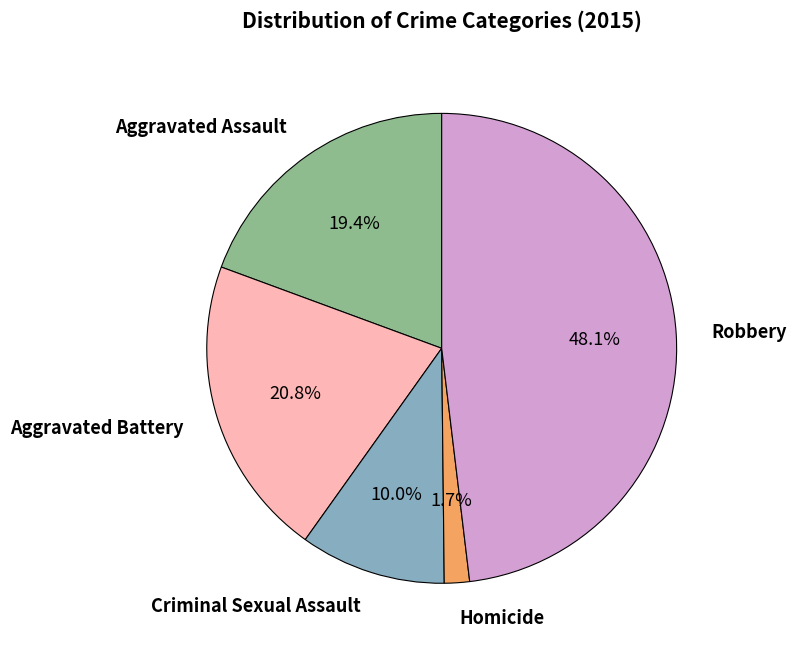

What portion of the pie excludes Homicide?

98.3%